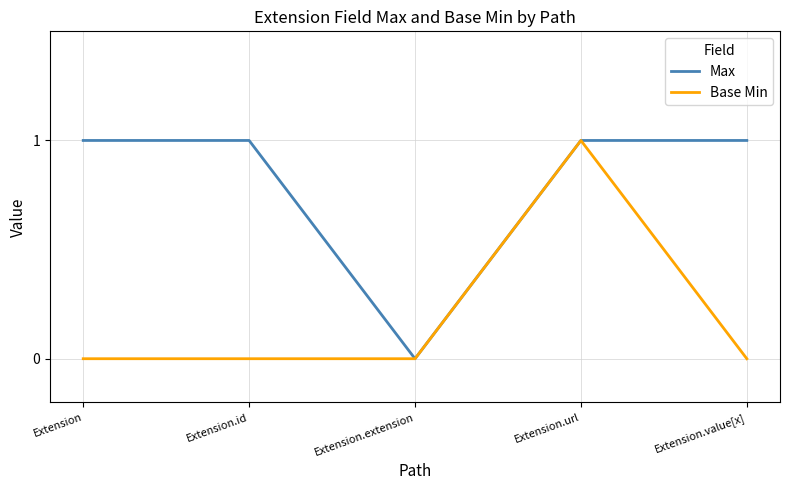

At Extension, list the series in order from largest to smallest.

Max, Base Min